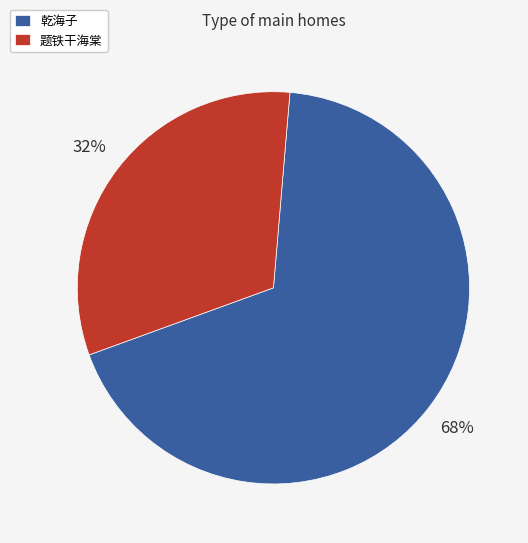

What percentage is the 乾海子 slice, to the nearest percent?

68%